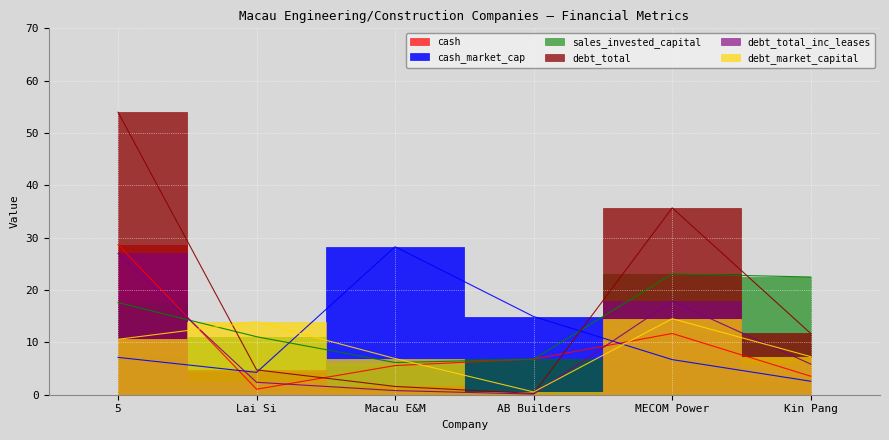

Where does the debt_total_inc_leases series first go above 5?

5